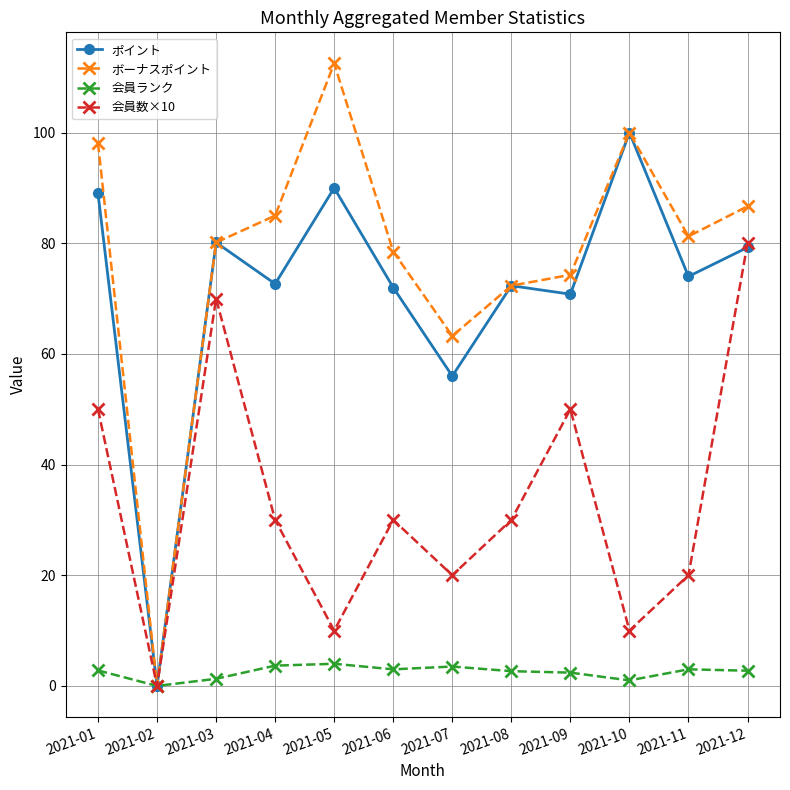

True or false: 会員数×10 has a value of 0.0 at 2021-02.

True